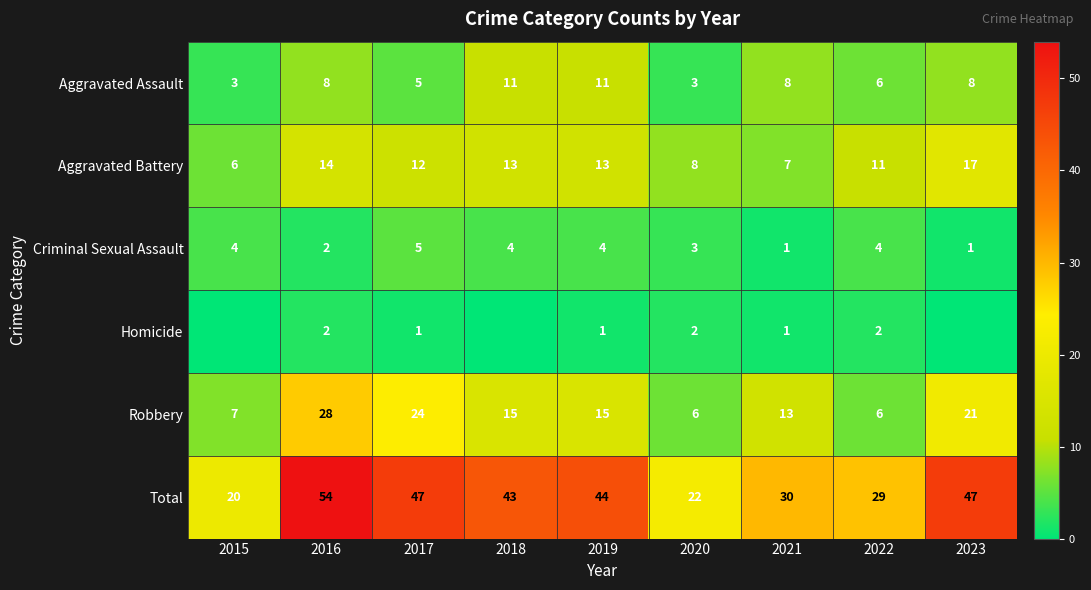

The Total series shows 30 at 2021. True or false?

True